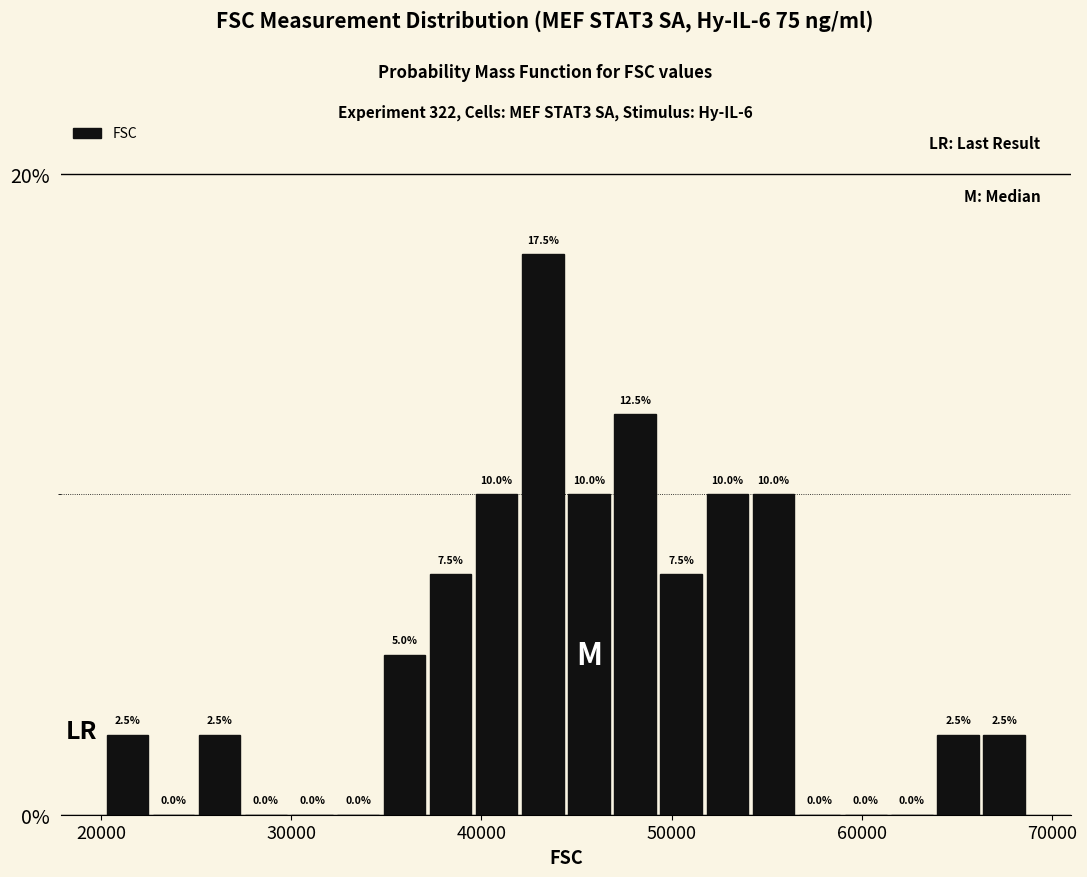

Read against the x-axis, roughly where is the centre of the tallest bar?

43000